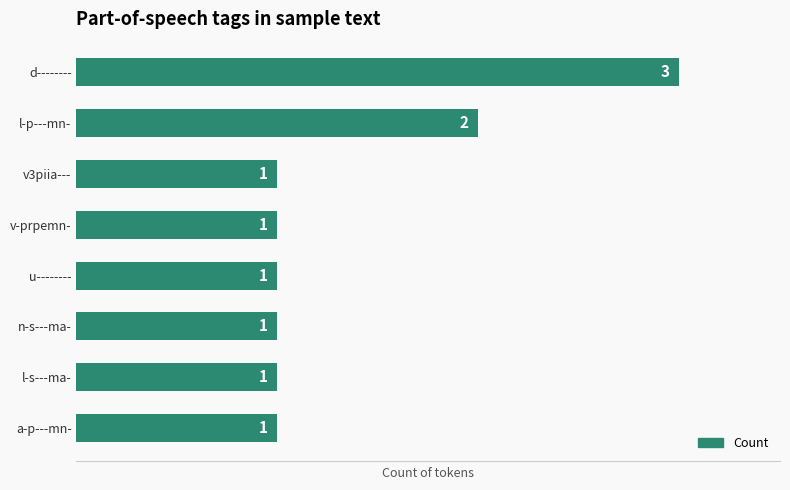

What is the average value?

1